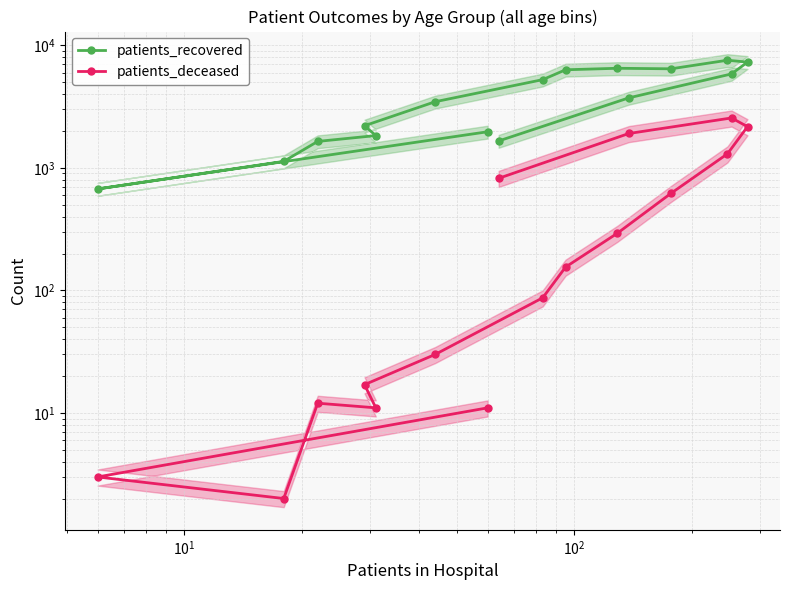

How many series are shown in this chart?

2